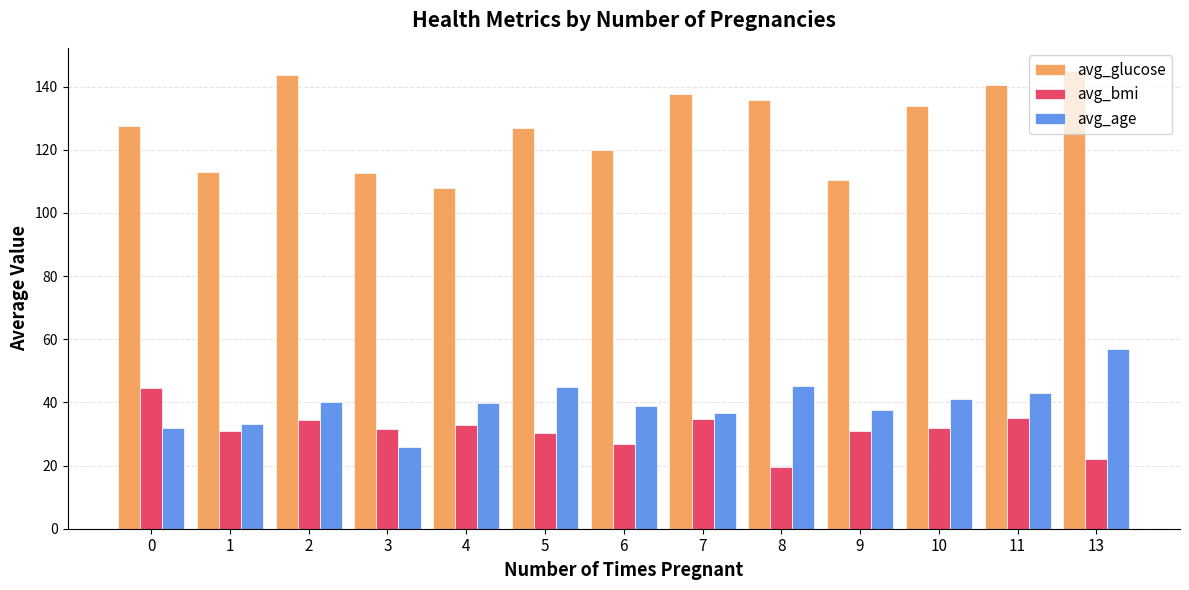

The avg_bmi series shows 31.8 at 10. True or false?

True